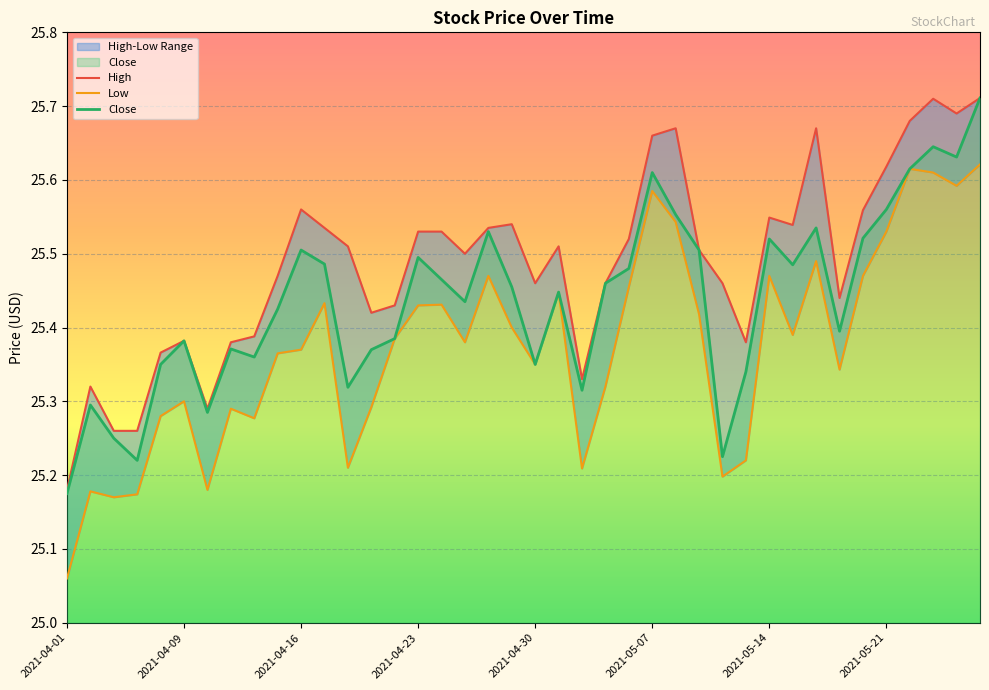

At which label does Close reach its minimum?

2021-04-01